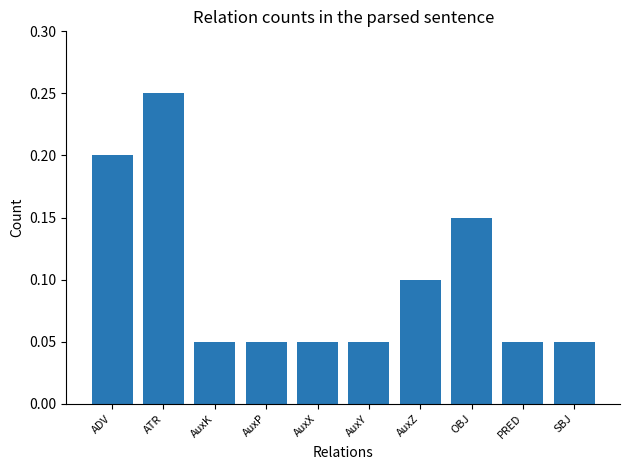

Which category has the highest value across all series?

ATR